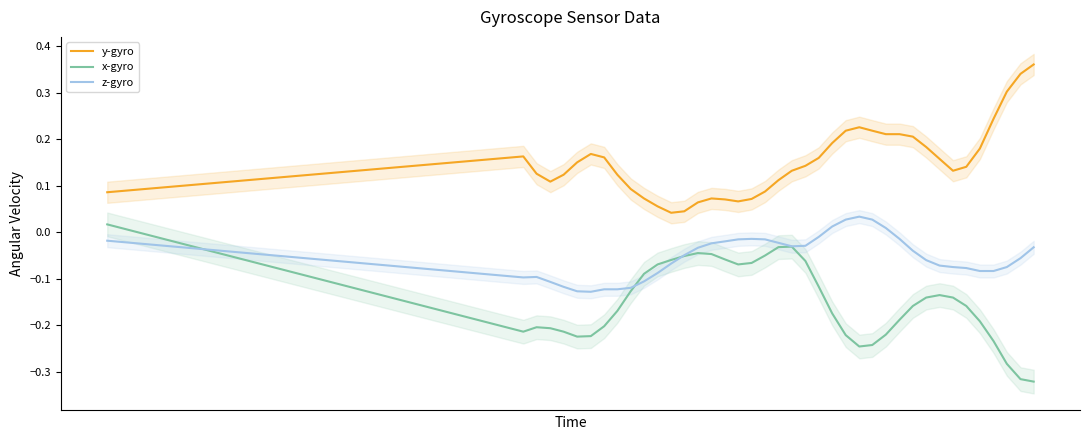

True or false: x-gyro and y-gyro cross at least once.

False